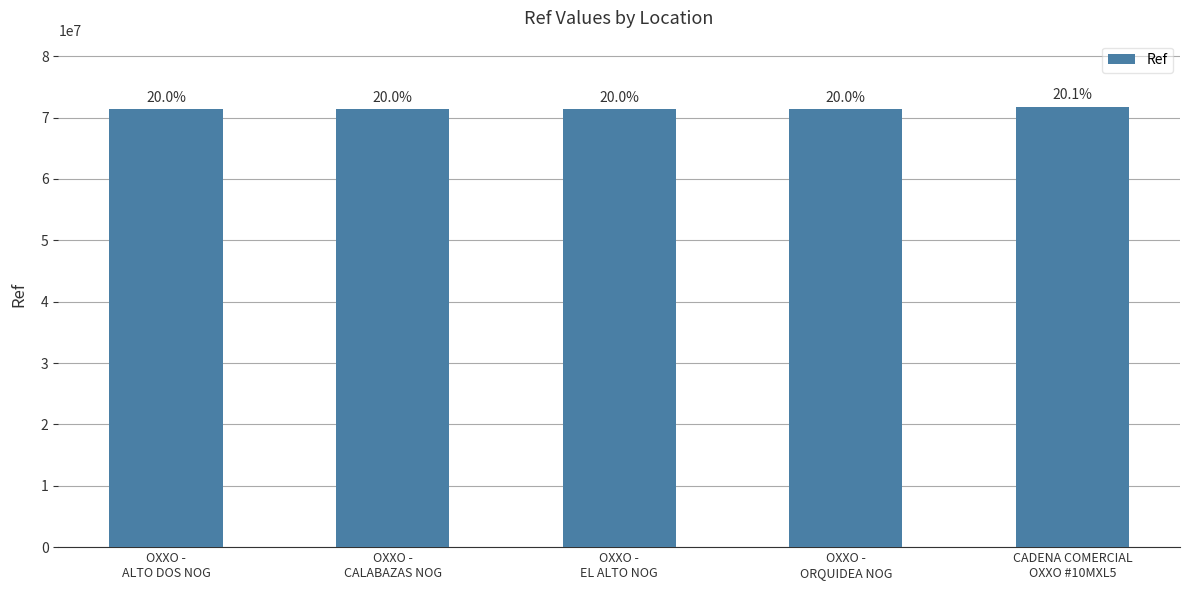

Reading left to right, extract all data points from this chart.

71337430	71337456	71336554	71335393	71771096